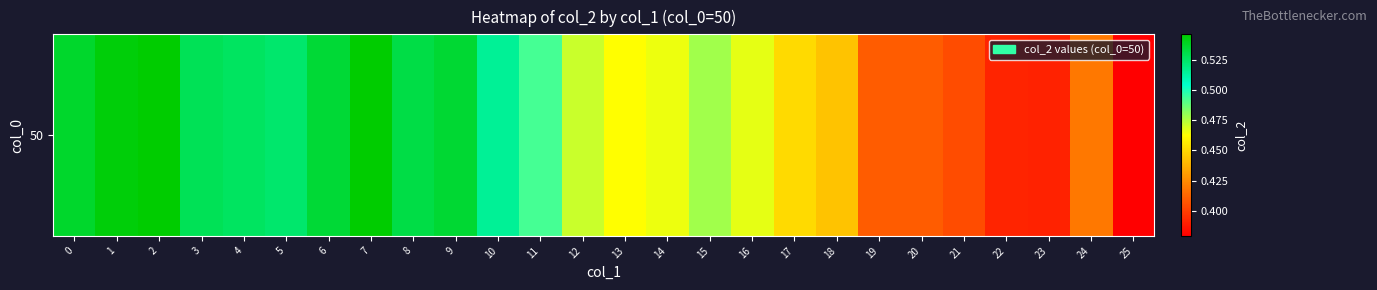

Rank the categories by value from lowest to highest.

25, 23, 22, 21, 19, 20, 24, 18, 17, 13, 14, 16, 12, 15, 11, 10, 5, 4, 3, 8, 6, 9, 0, 1, 2, 7